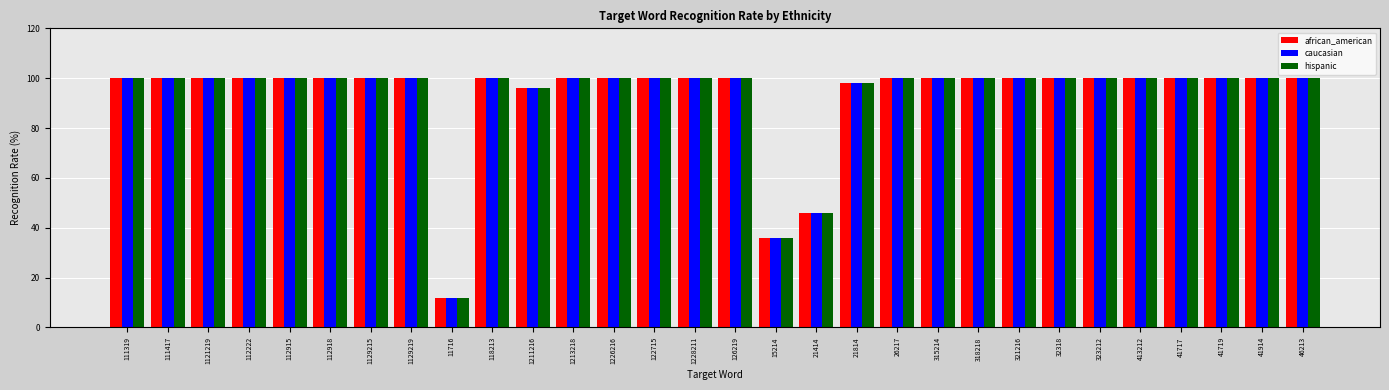

At which label is african_american closest to 56?

21414